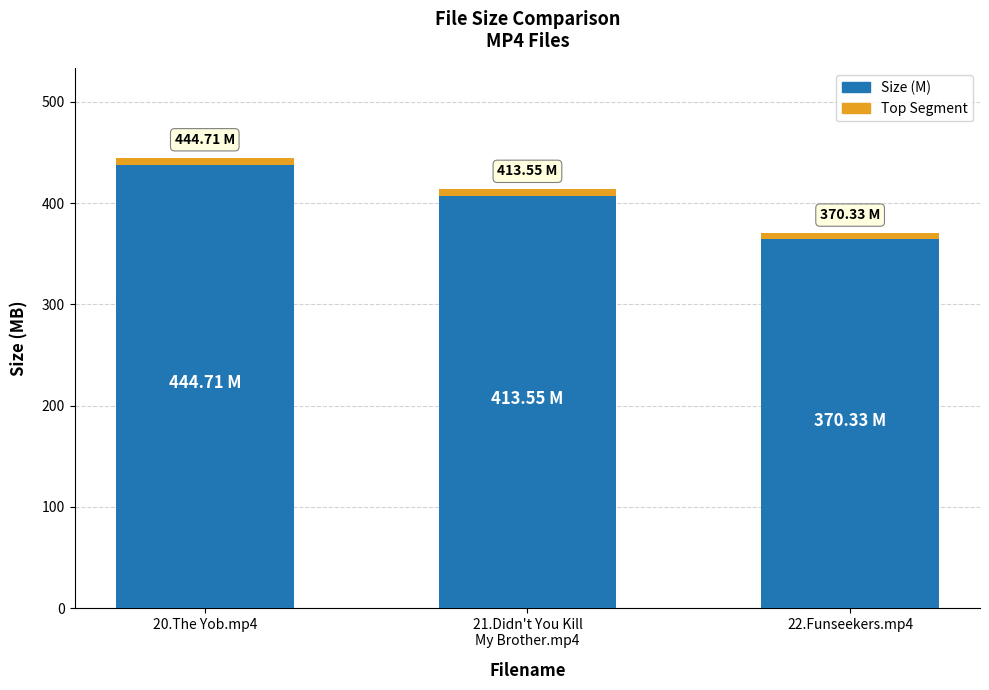

What is the sum of the values at 22.Funseekers.mp4 and 21.Didn't You Kill
My Brother.mp4?

783.9